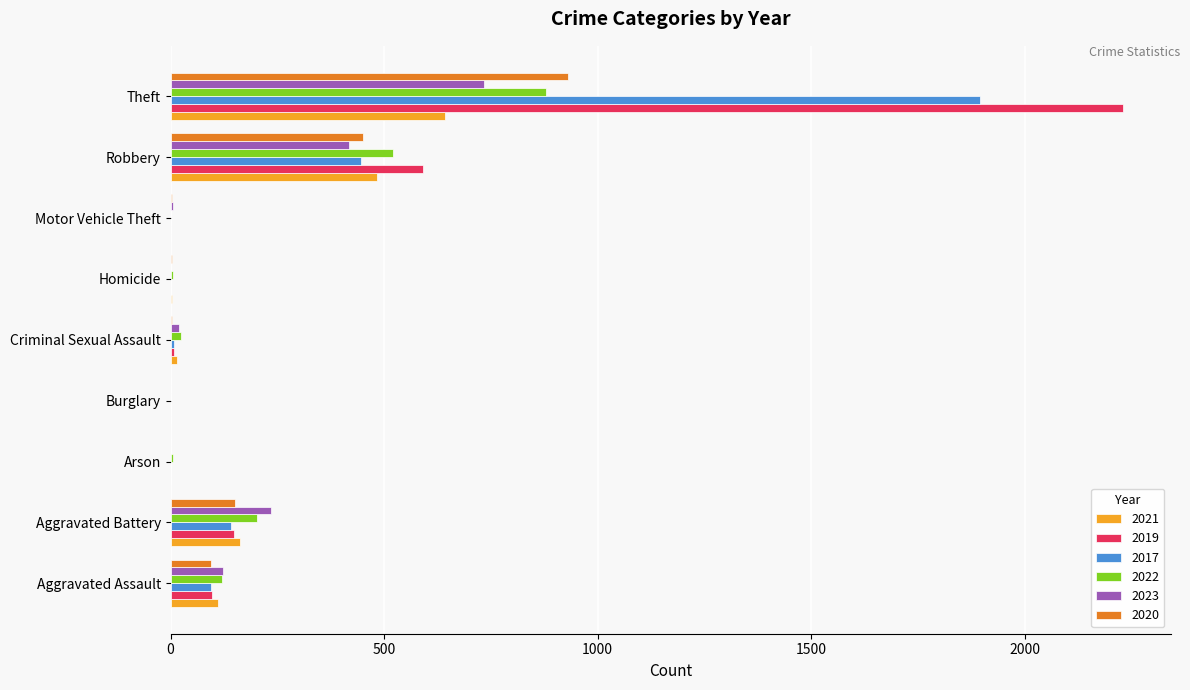

At which category is the sum across all series the highest?

Theft